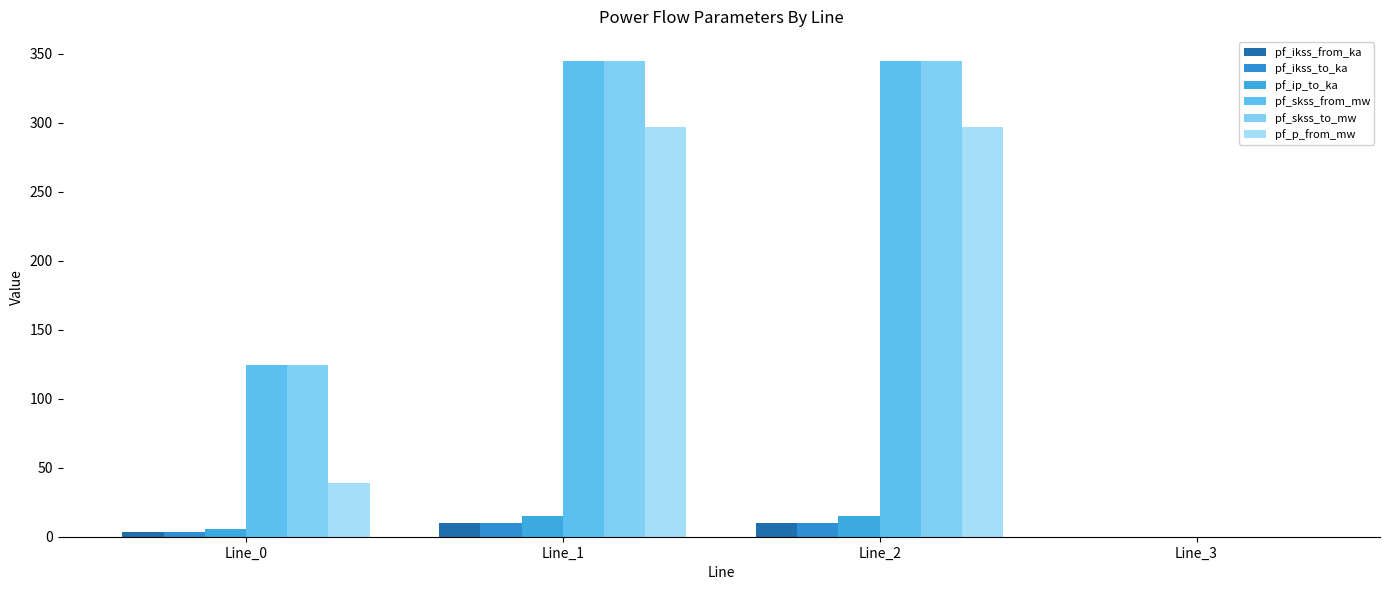

Reading left to right, list all the values displayed in this chart.

pf_ikss_from_ka: 3.6	10.0	10.0	0.0
pf_ikss_to_ka: 3.6	10.0	10.0	0.0
pf_ip_to_ka: 5.4	15.0	15.0	0.0
pf_skss_from_mw: 124.8	344.9	344.9	0.0
pf_skss_to_mw: 124.8	344.9	344.9	0.0
pf_p_from_mw: 38.9	296.9	296.9	0.0